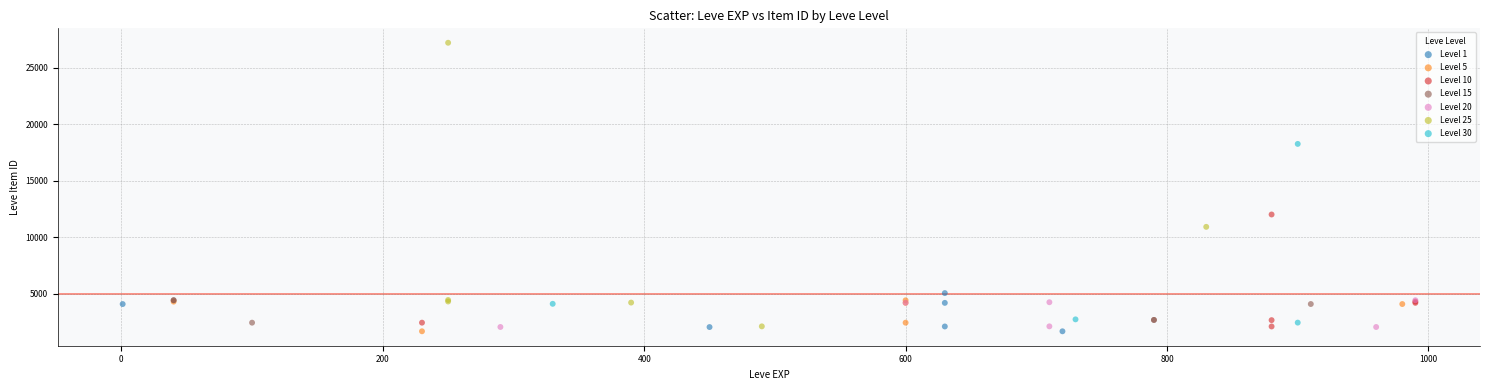

Which series contains the highest Y value?

Level 25